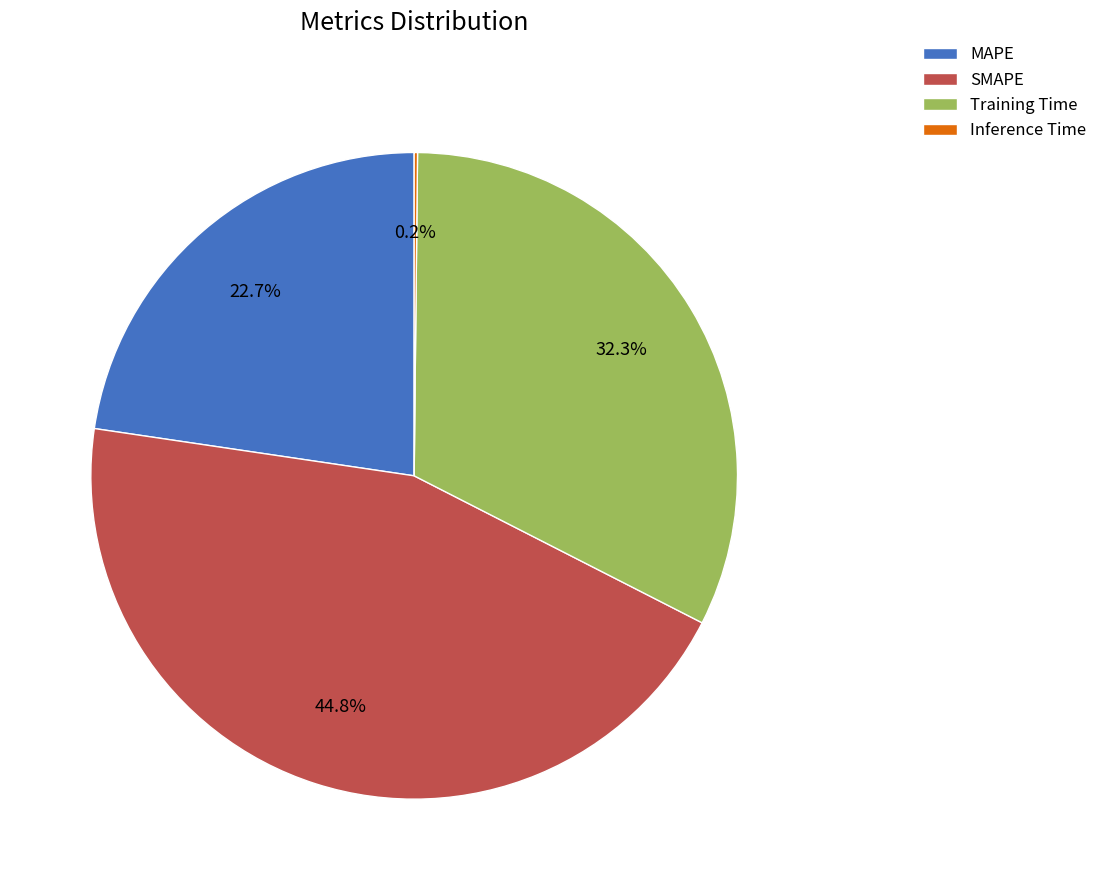

Which slice is the largest?

SMAPE